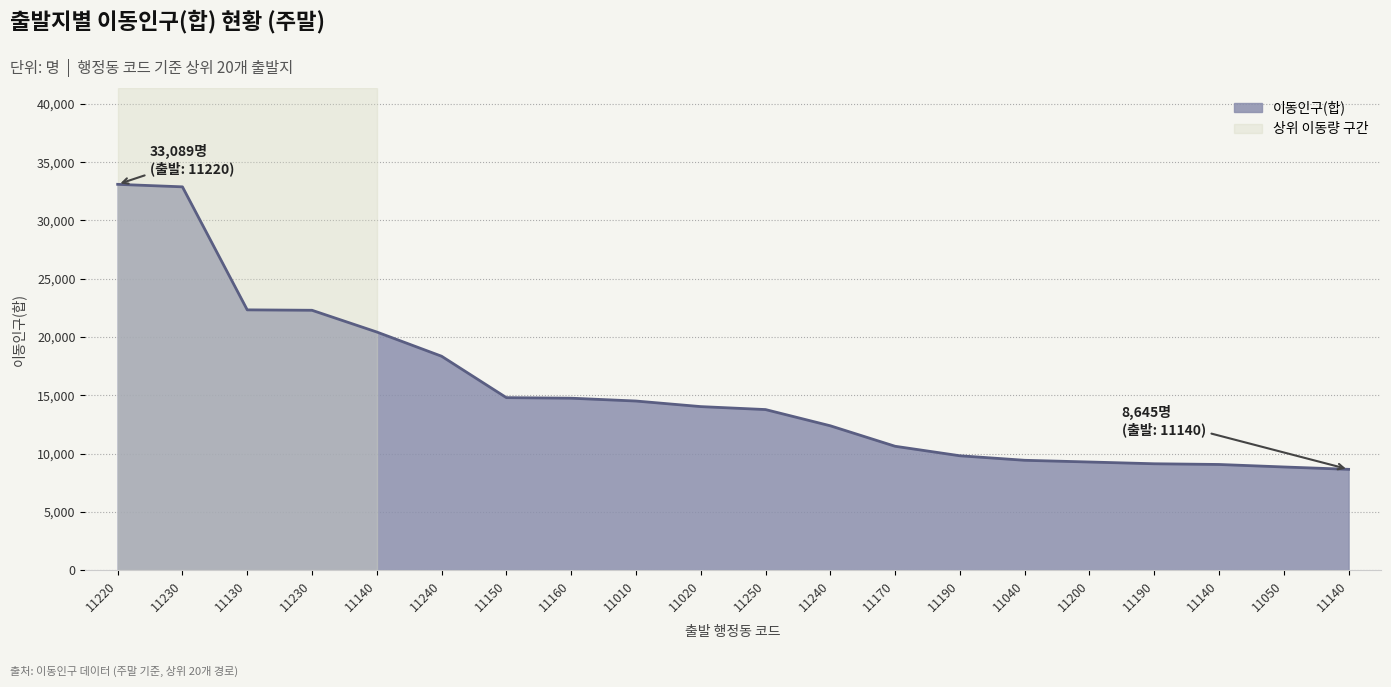

Rank the categories by value from lowest to highest.

11140, 11050, 11140, 11190, 11200, 11040, 11190, 11170, 11240, 11250, 11020, 11010, 11160, 11150, 11240, 11140, 11230, 11130, 11230, 11220